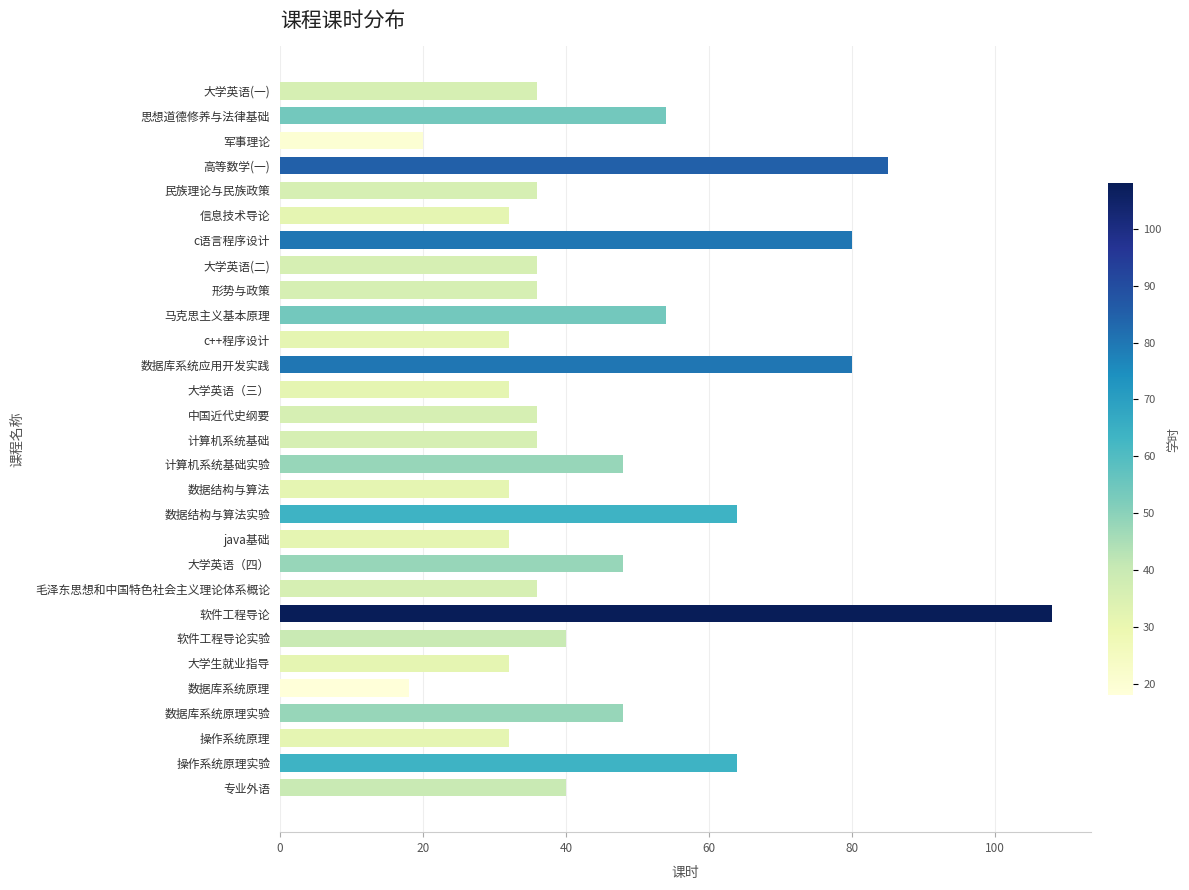

How many distinct data groups are displayed?

1